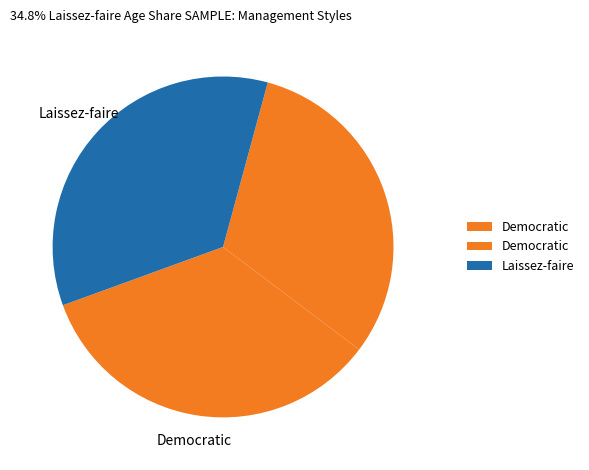

How many slices are in this pie chart?

3